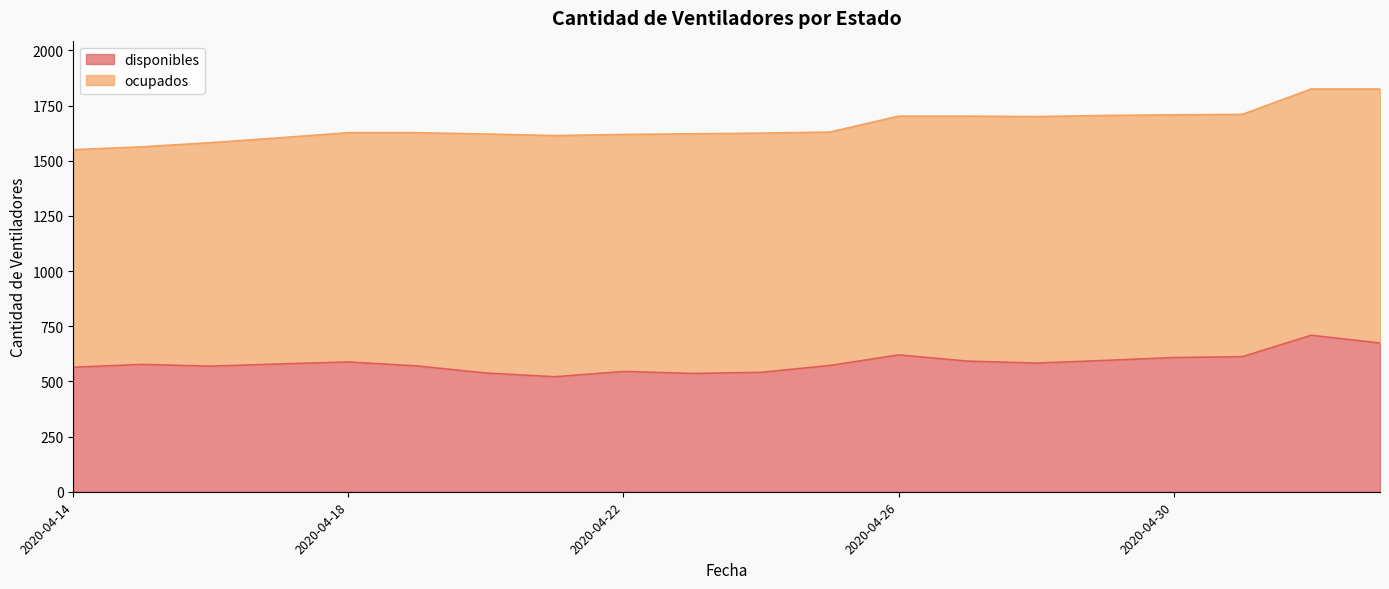

Does the chart display data point markers on the line(s)?

No